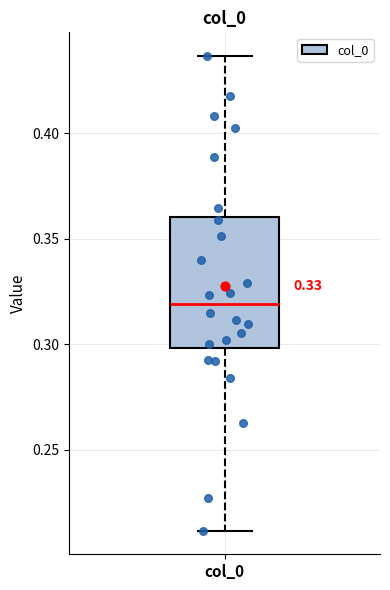

Transcribe this box plot: give where the median line is, the range the box spans, and where the two whiskers end, as read against the y-axis. The values are not printed on the chart, so give them approximately, as read against the axis.

median 0.320, box 0.300 to 0.360, whiskers 0.210 to 0.435